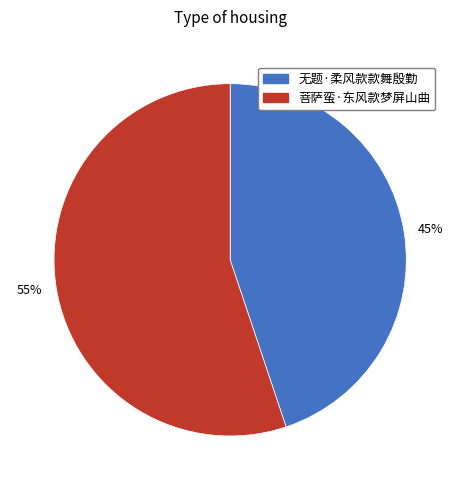

Is it true that 45% is 36% of the pie?

False